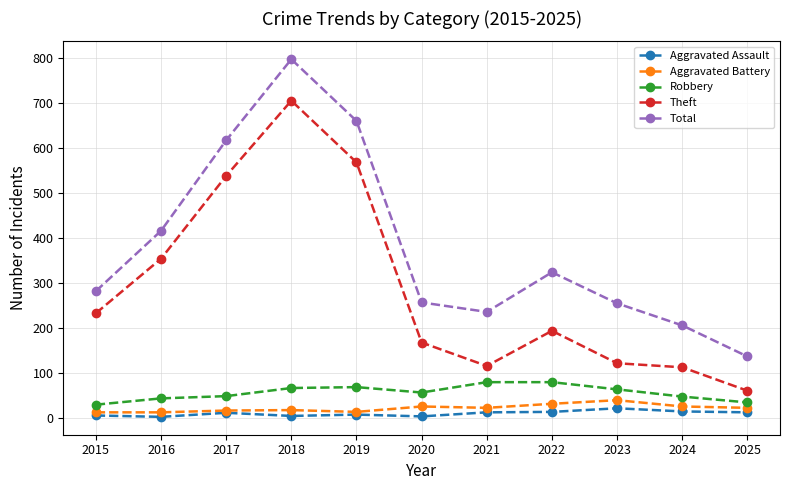

Does the chart display data point markers on the line(s)?

Yes